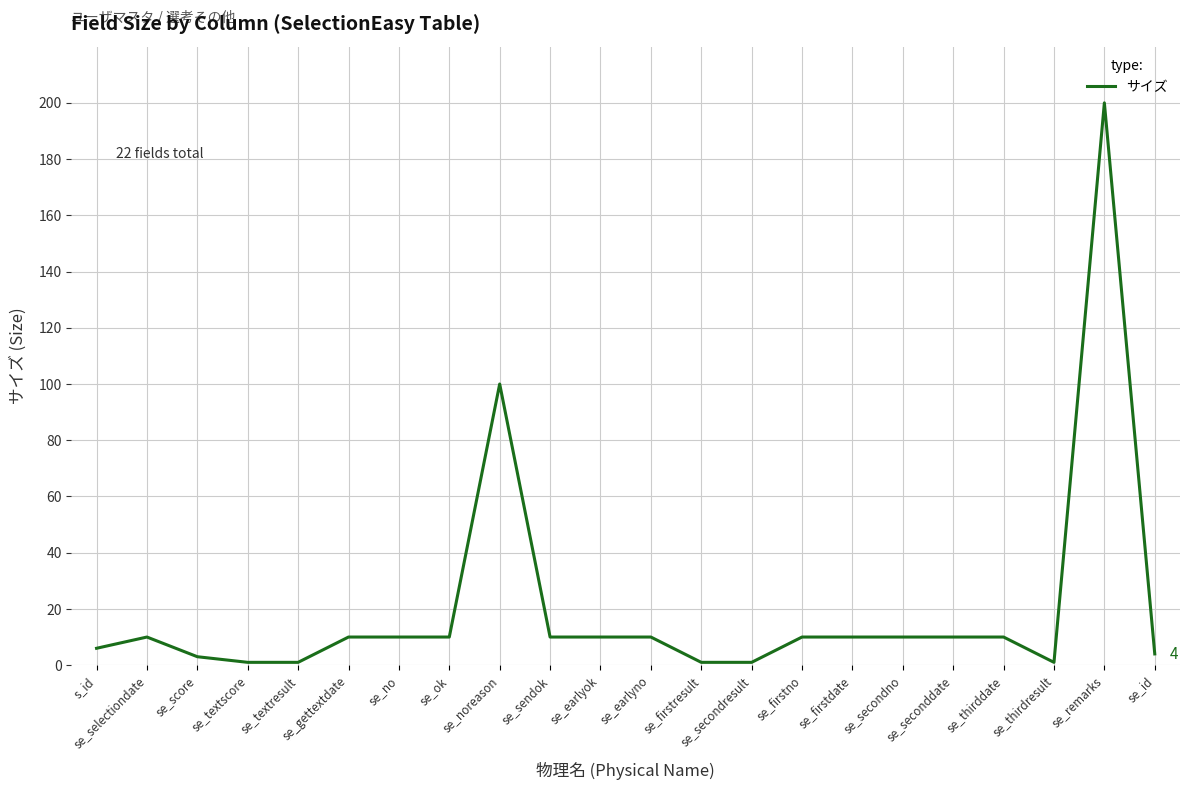

What is the maximum value shown in the chart?

200